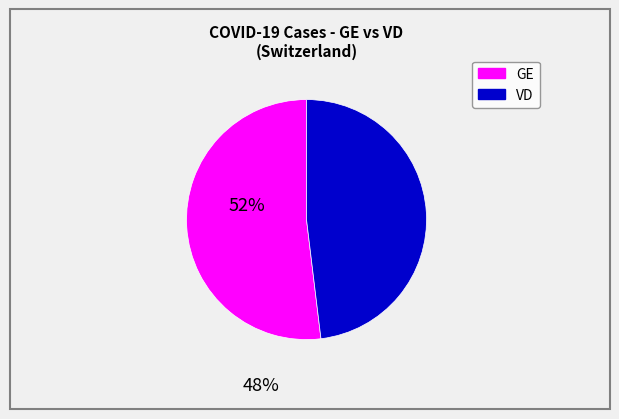

Is it true that GE is 37% of the pie?

False